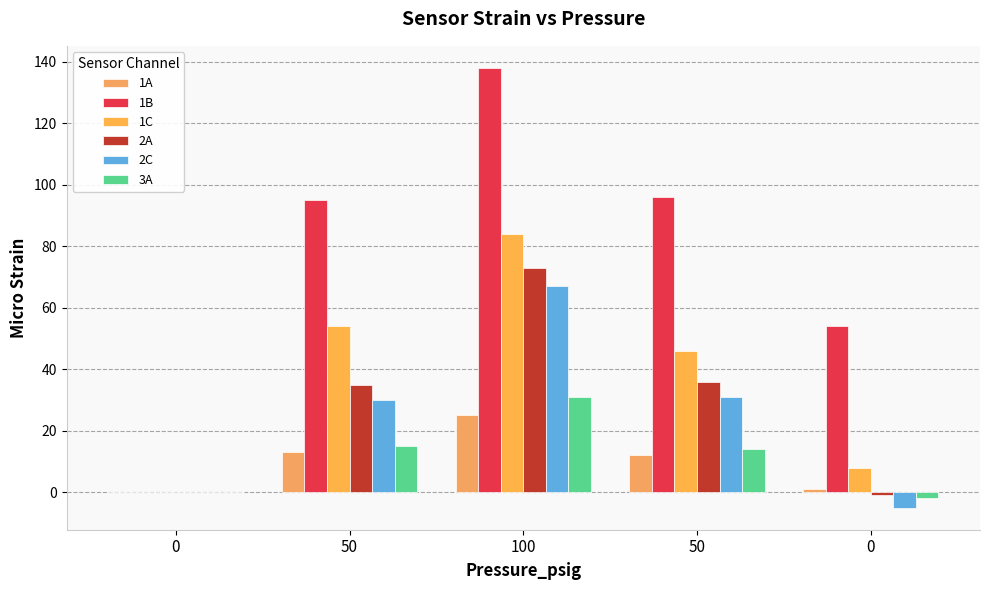

What is the sum of the 2C values at 100 and 50?

97